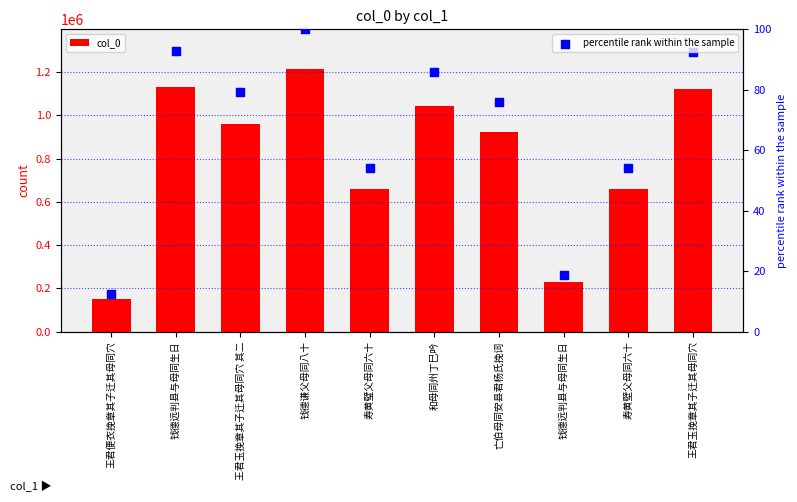

What are all the series names shown in the legend?

col_0, percentile rank within the sample